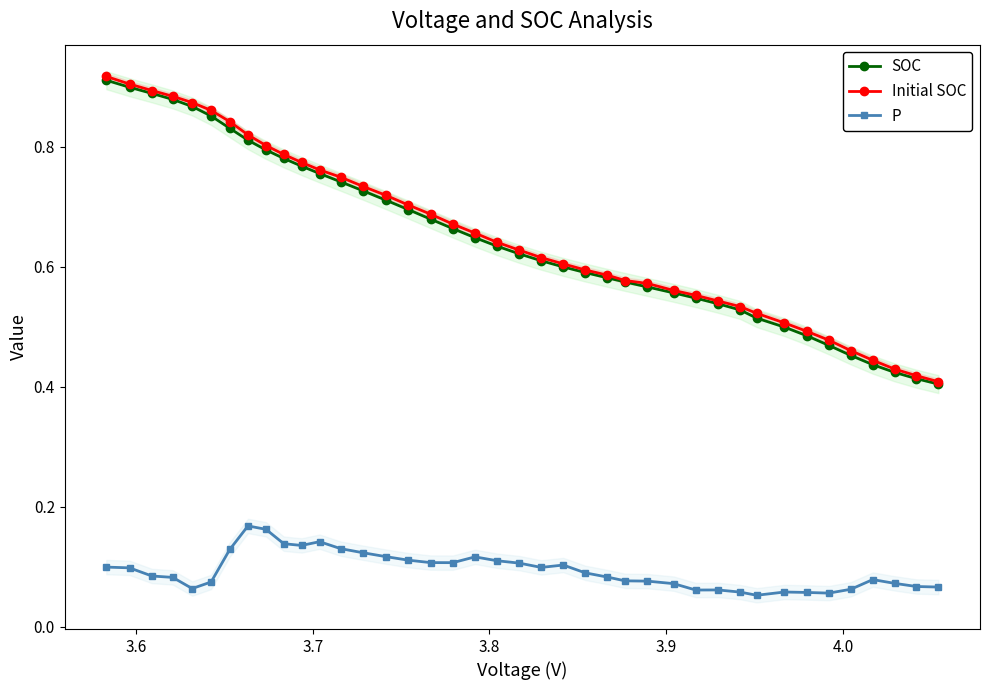

True or false: P and SOC cross at least once.

False